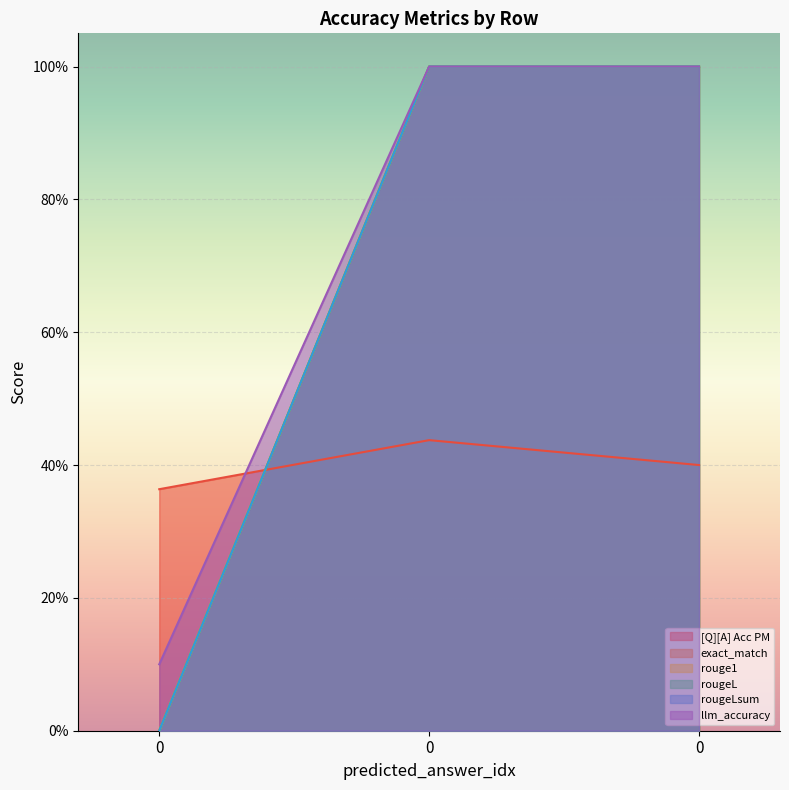

True or false: rougeL has a value of 1.7 at 0.

False